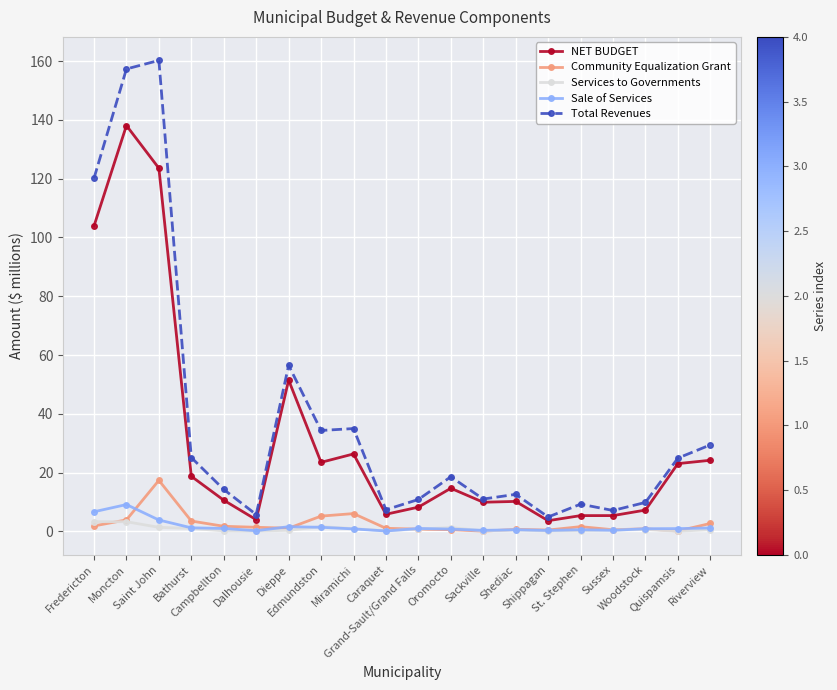

True or false: Sale of Services and Total Revenues intersect in this chart.

False